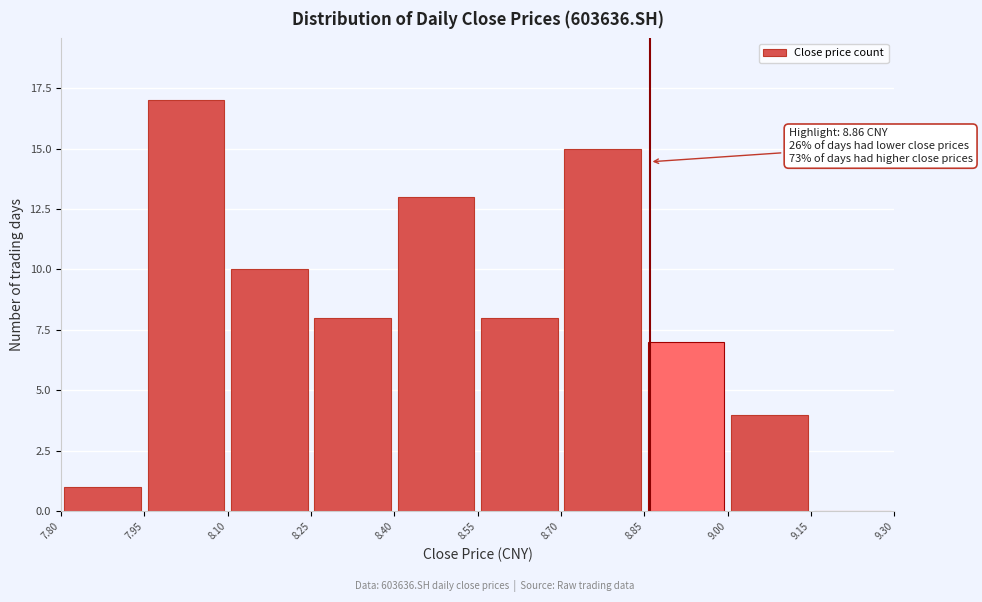

Over which range of the x-axis is the bar tallest?

7.95 to 8.10